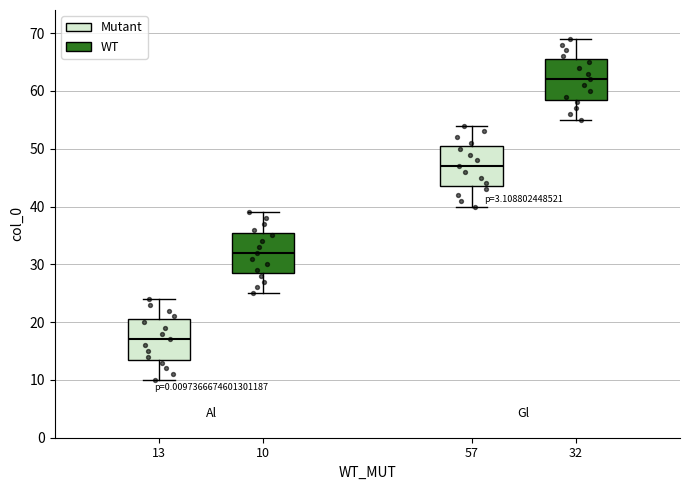

Reading left to right, read every box against the y-axis: the position of its median line, the range the box covers, and the ends of its whiskers. The values are not printed on the chart, so give them approximately, as read against the axis.

13: median 17, box 14 to 21, whiskers 10 to 24
10: median 32, box 29 to 36, whiskers 25 to 39
57: median 47, box 44 to 51, whiskers 40 to 54
32: median 62, box 59 to 66, whiskers 55 to 69